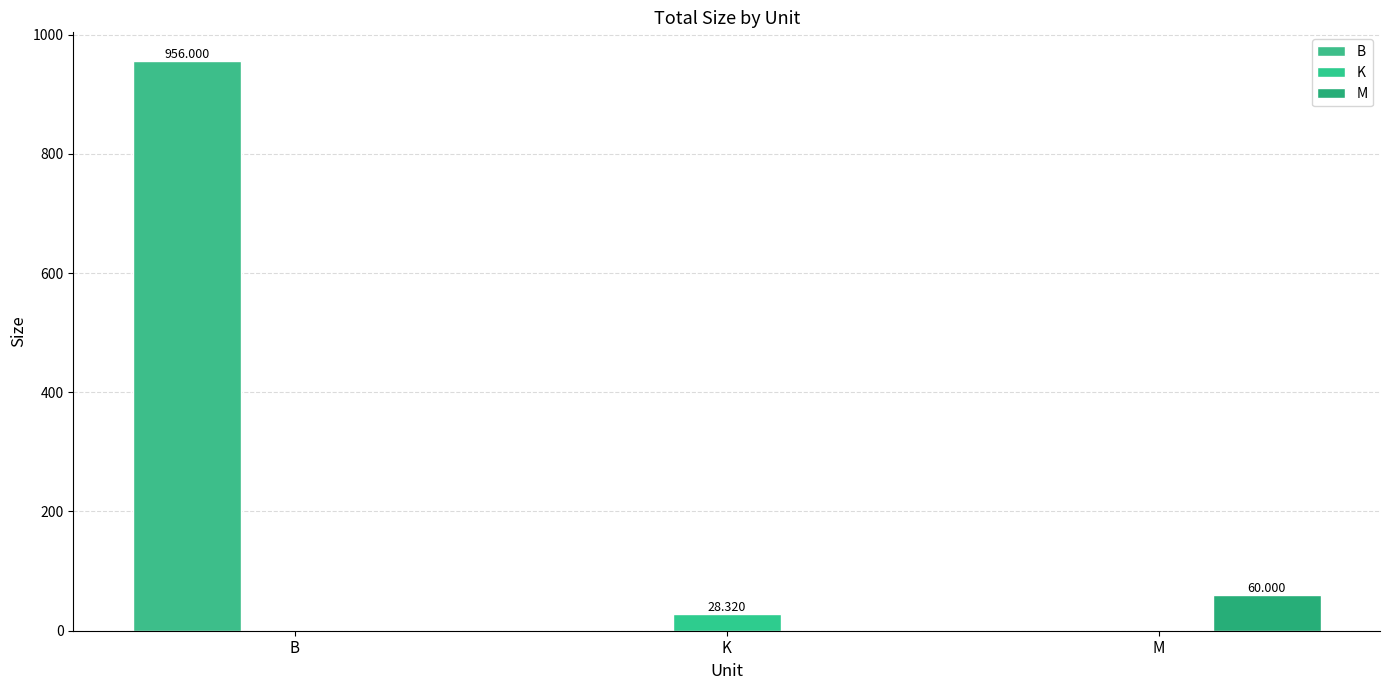

How many distinct data groups are displayed?

3